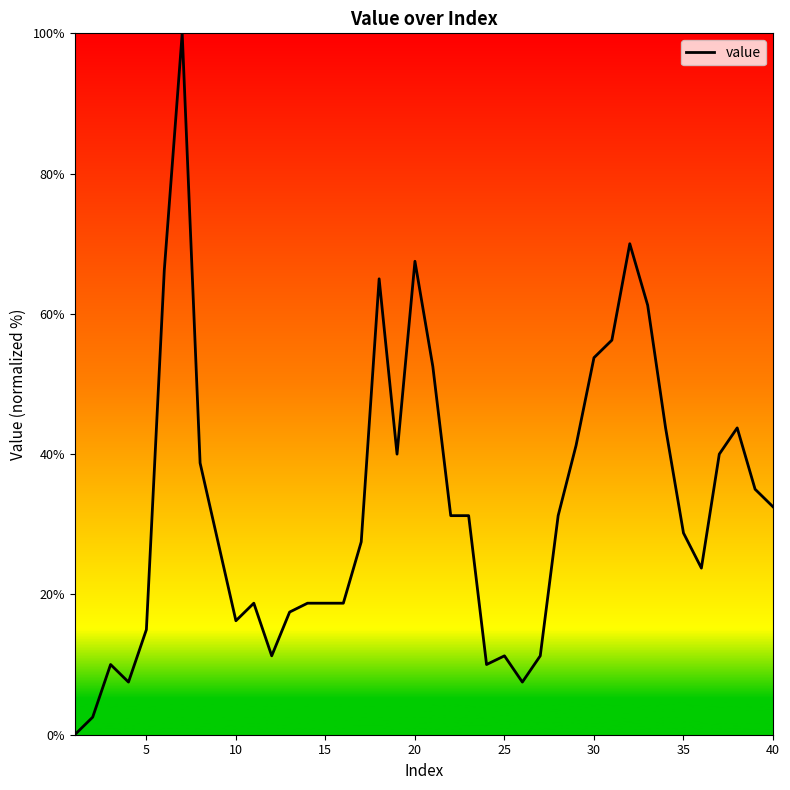

How many distinct data groups are displayed?

1